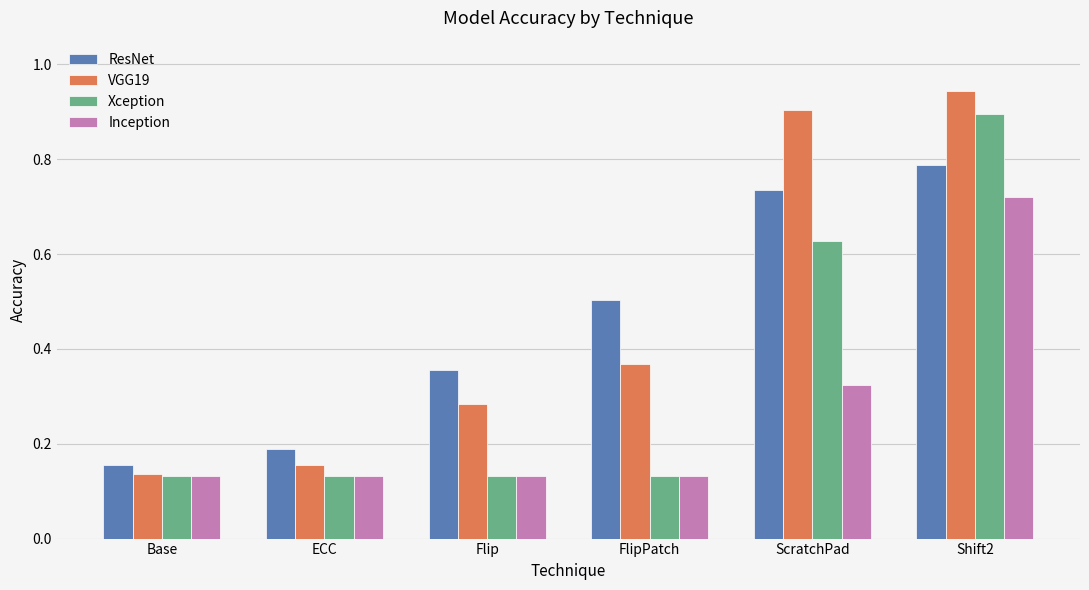

How many Inception values are between 0 and 1?

6